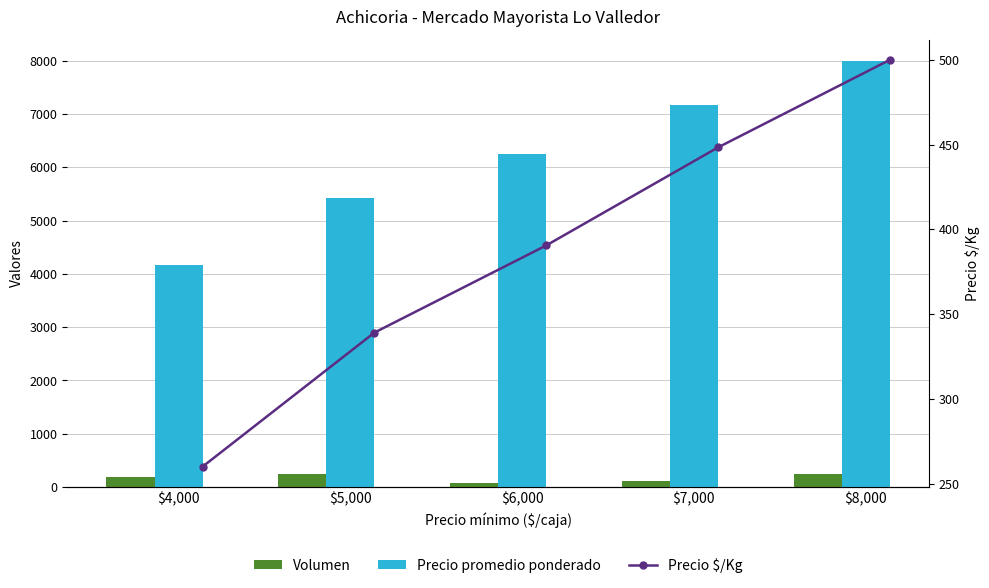

What is the sum of all Precio $/Kg values?

1937.9